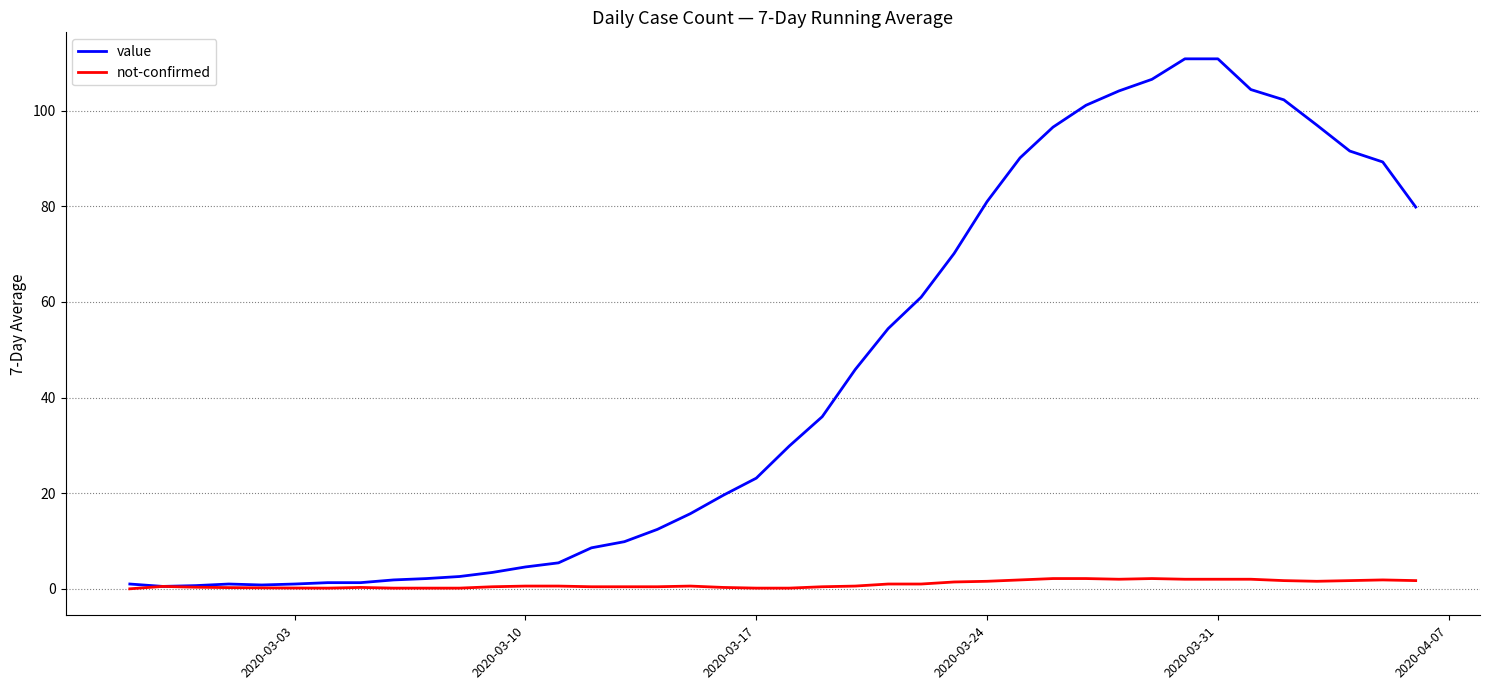

How many categories are shown in the chart?

40